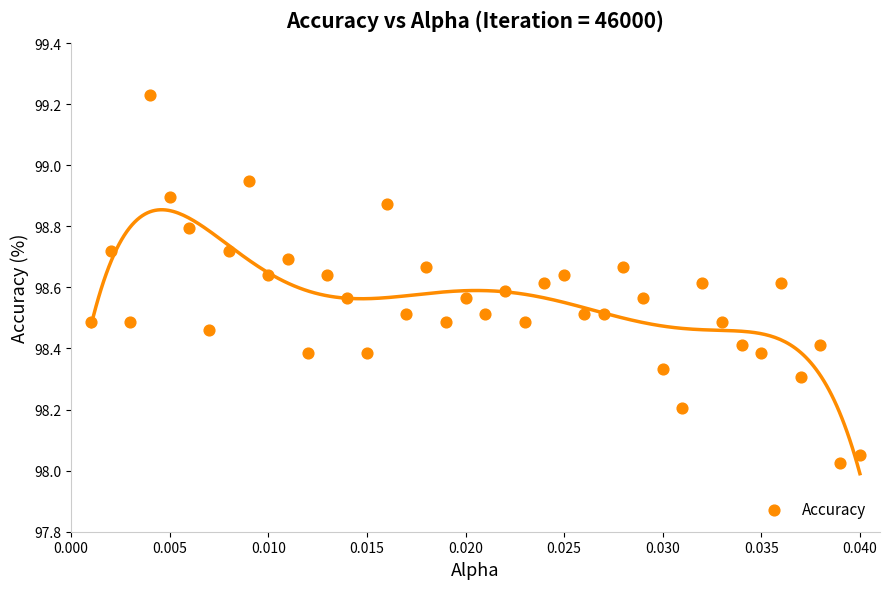

What is the range of Y values (max minus min)?

1.2